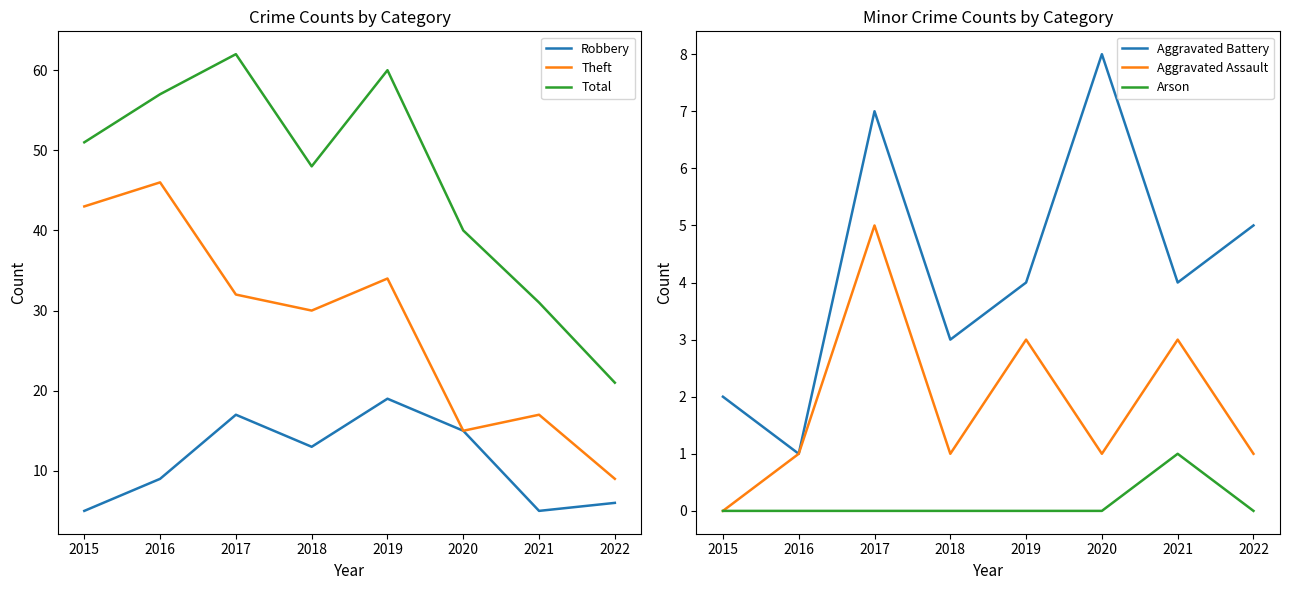

Is this an area chart (filled region under the line)?

No